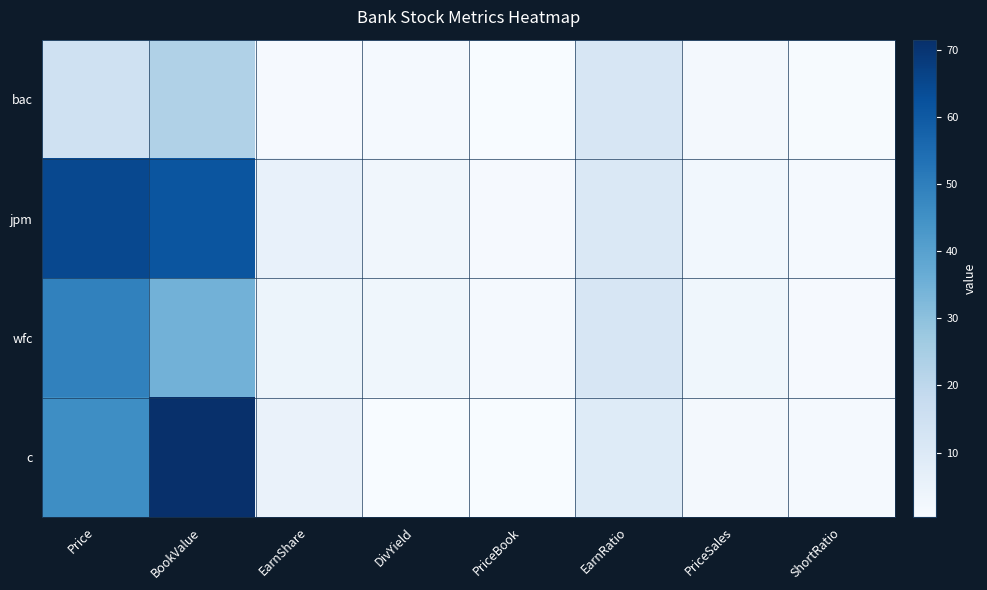

Between EarnShare and Price, which is larger?

Price